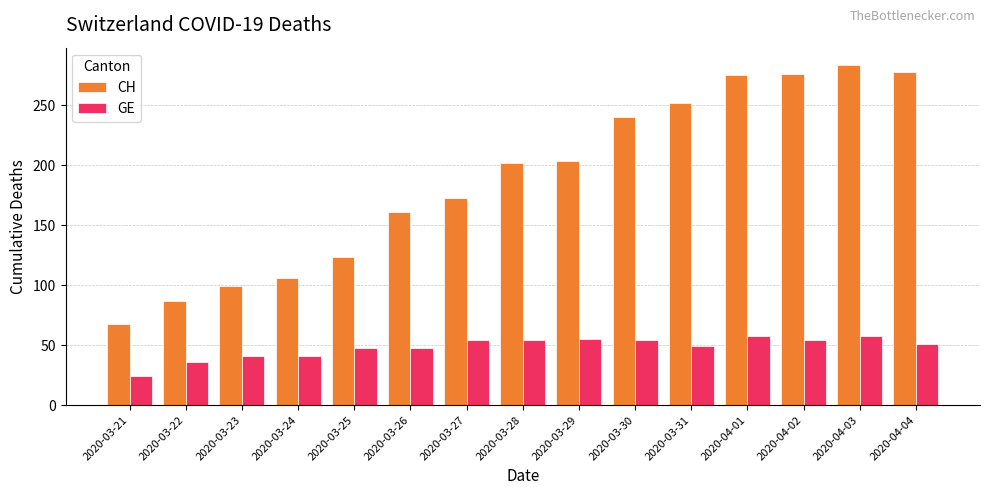

The GE series shows 26 at 2020-03-23. True or false?

False